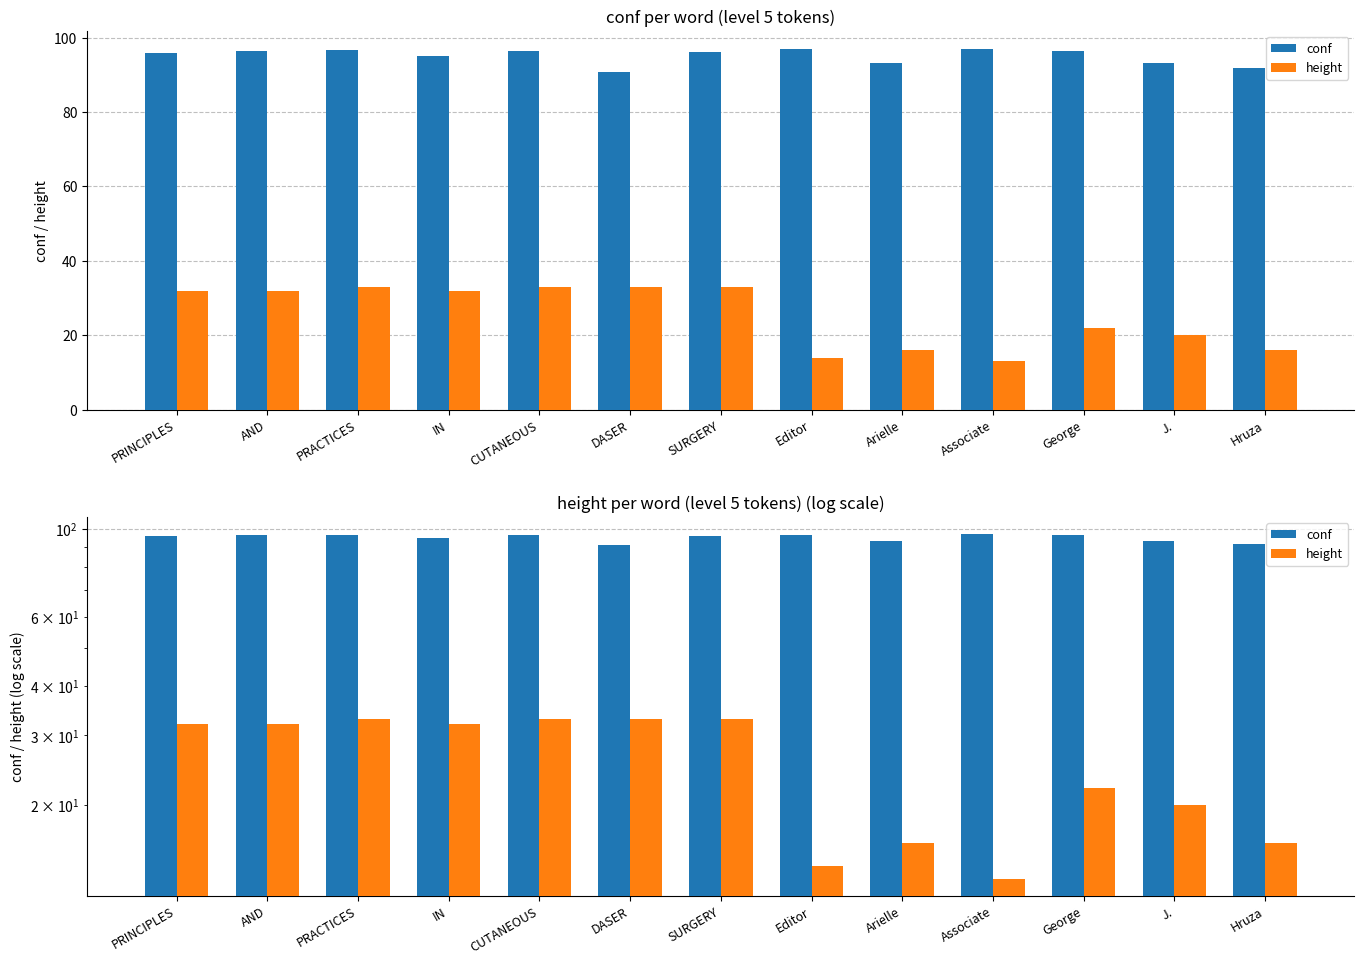

Which category has the lowest value in the conf series?

DASER